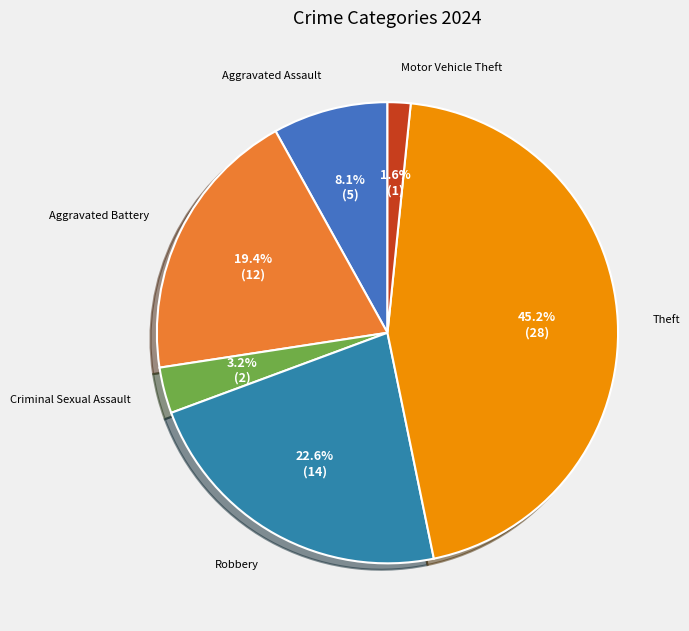

Does any single category account for the majority?

No